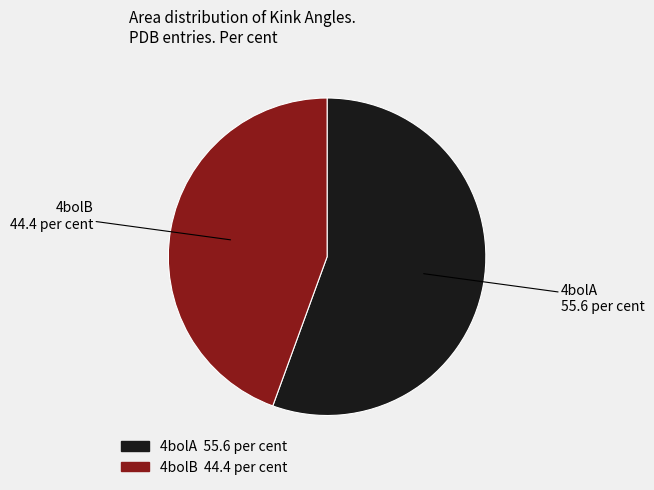

Does any single category account for the majority?

Yes